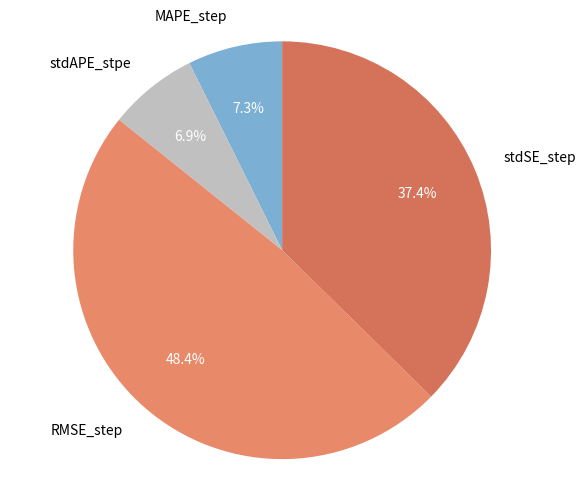

Which category has the biggest portion of the pie?

RMSE_step